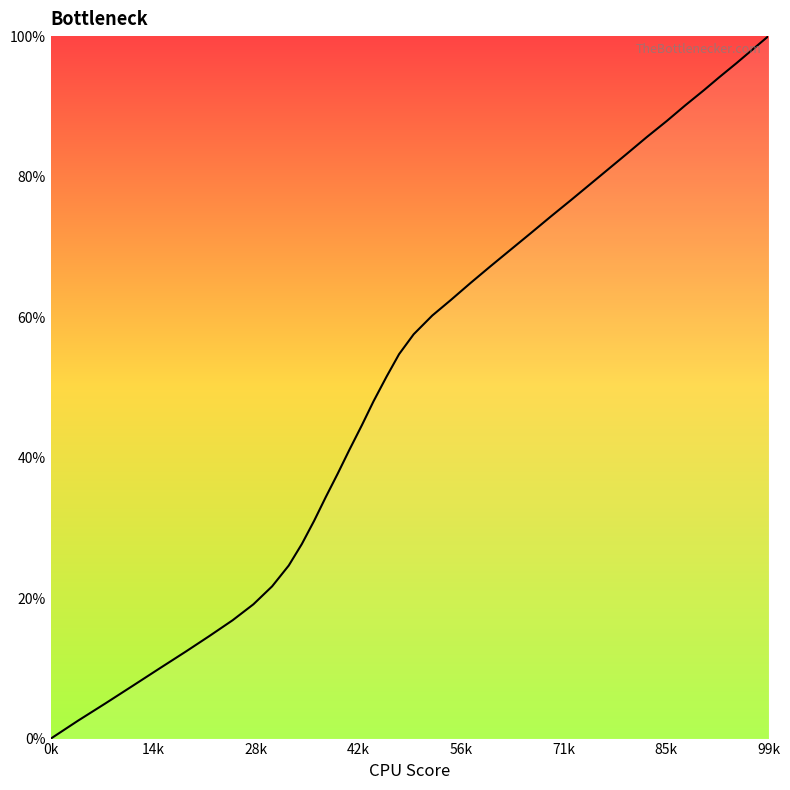

What is the difference between the maximum and minimum values?

100.0